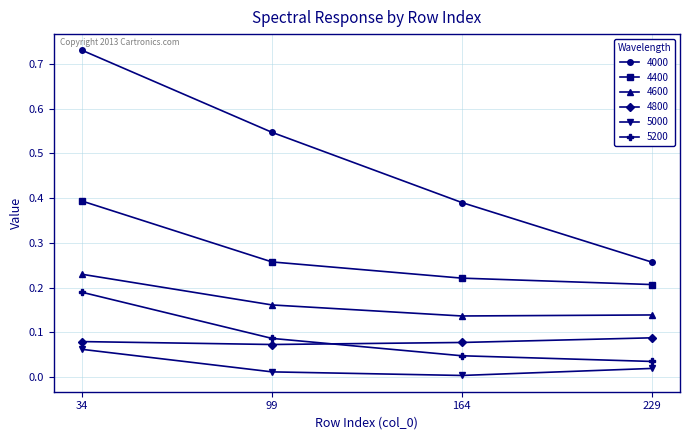

Which series has the largest total across all categories?

4000